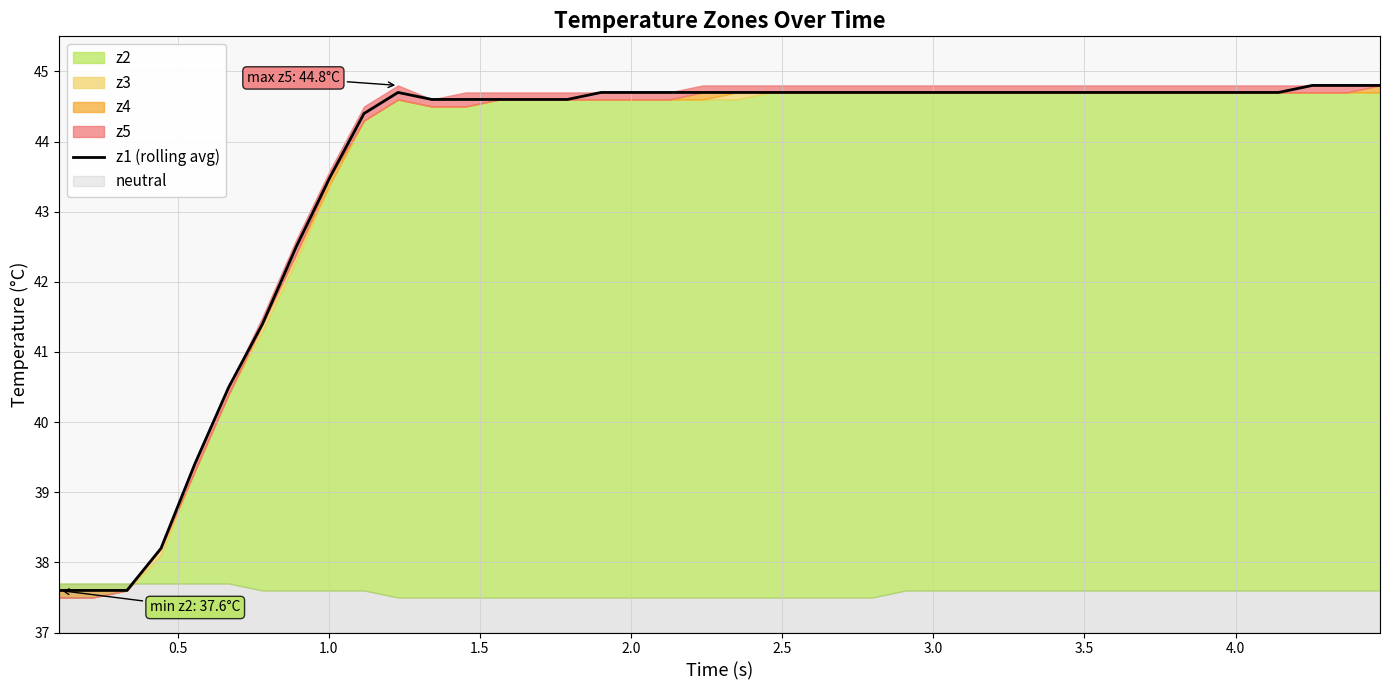

What is the minimum value for z1 (rolling avg)?

37.6